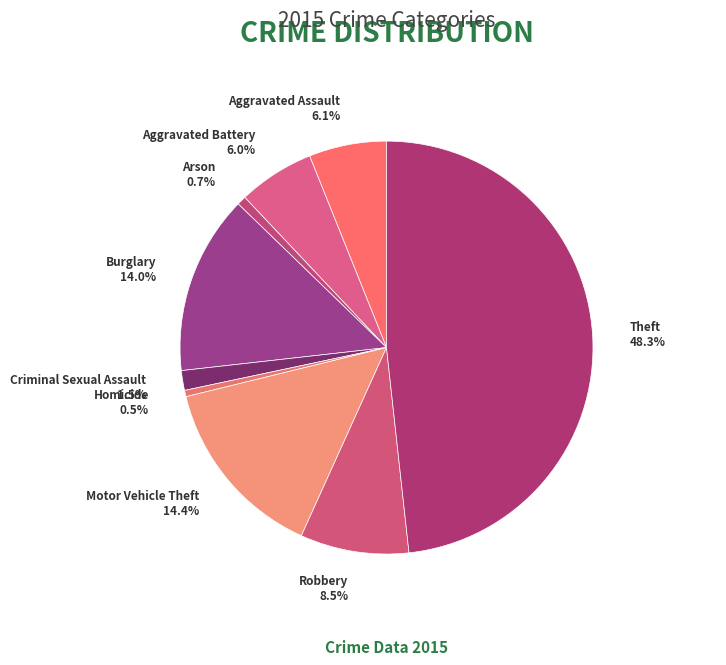

What is the ratio of the value at Burglary to the value at Theft?

0.3